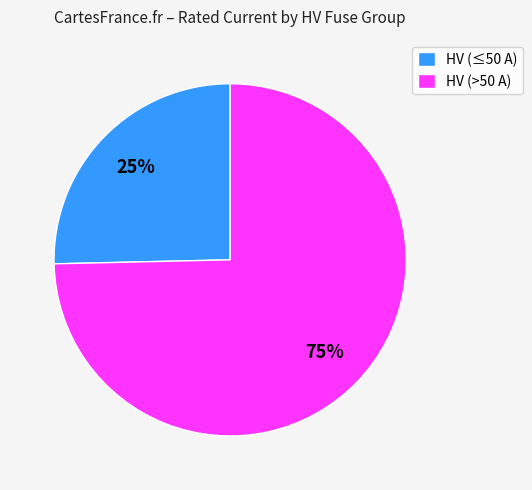

How many segments does this pie chart have?

2